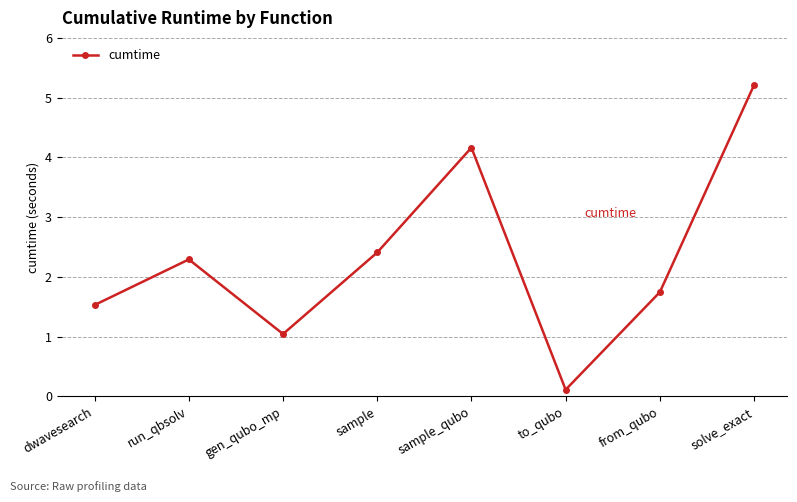

How many lines are shown in the chart?

1